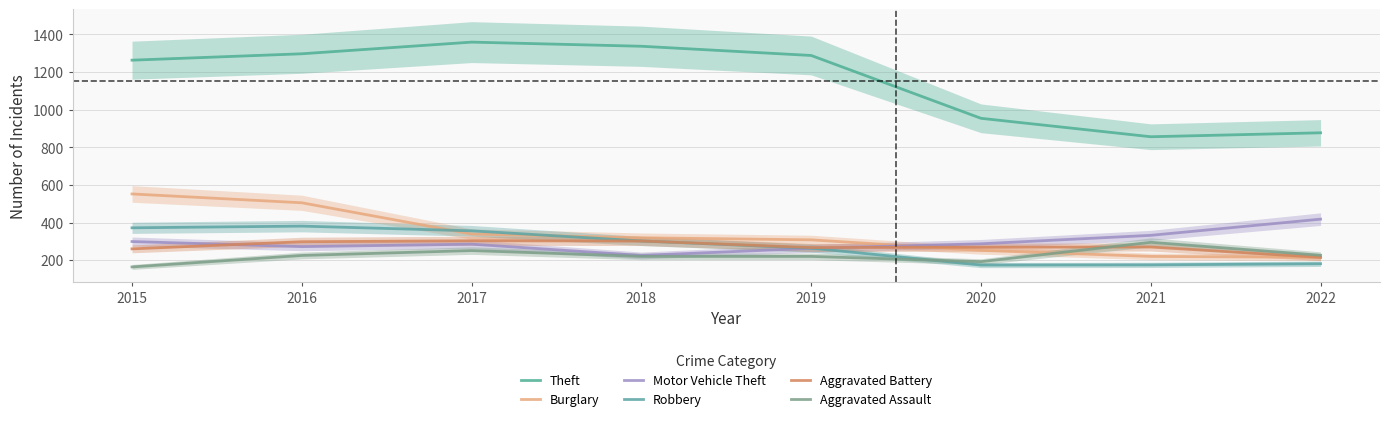

Where is Burglary nearest to the value 383?

2017